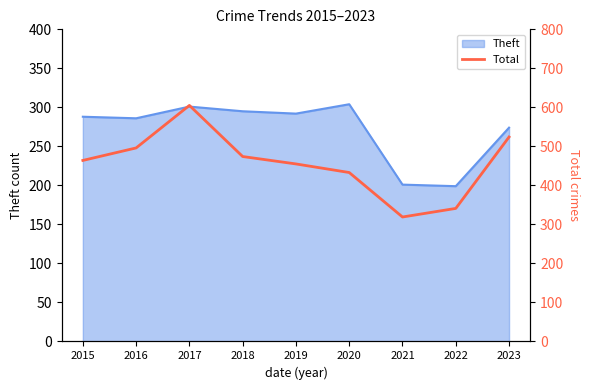

What is the maximum value shown in the chart?

605